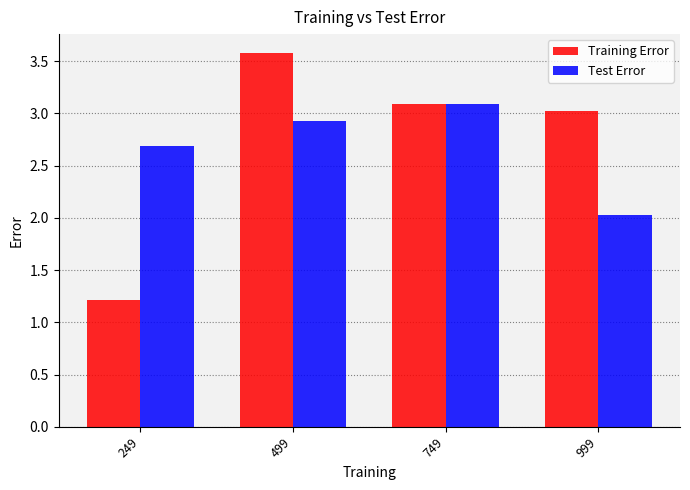

Rank the series by their average value, from lowest to highest.

Test Error, Training Error